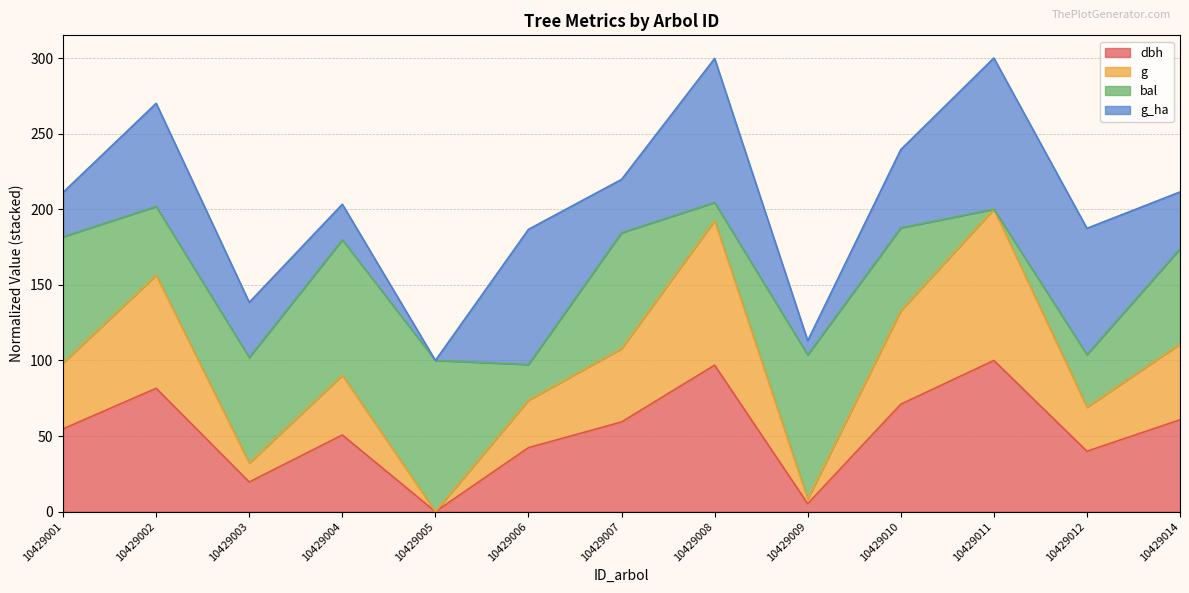

Where is the first local minimum for dbh?

10429003